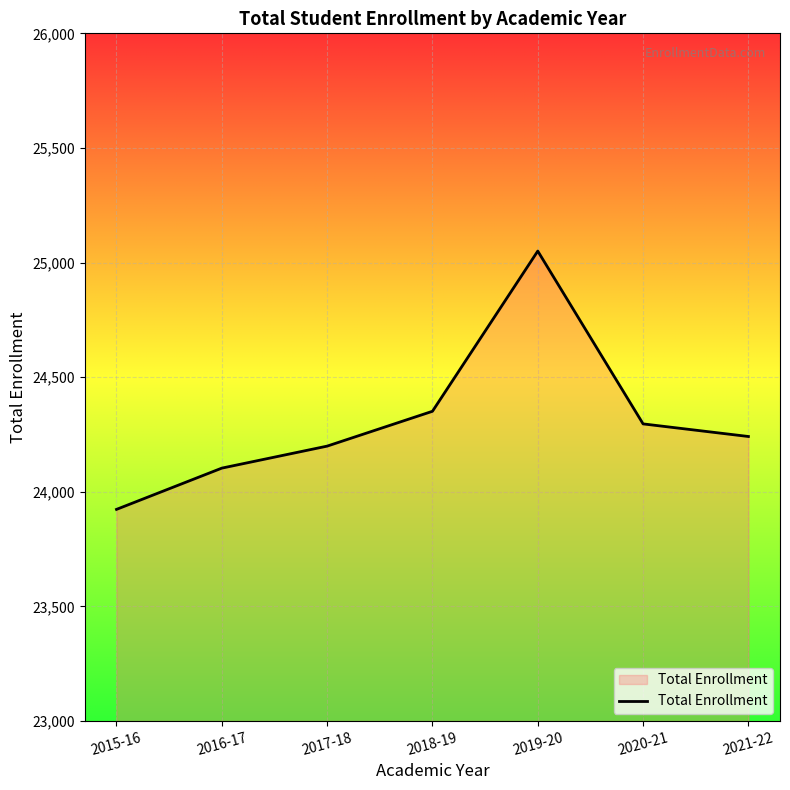

What is the difference between the values at 2019-20 and 2021-22?

809